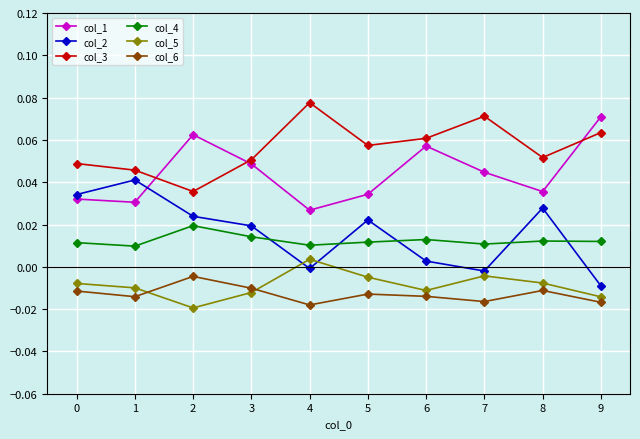

Is it true that col_3 equals 0.0 at 1?

True